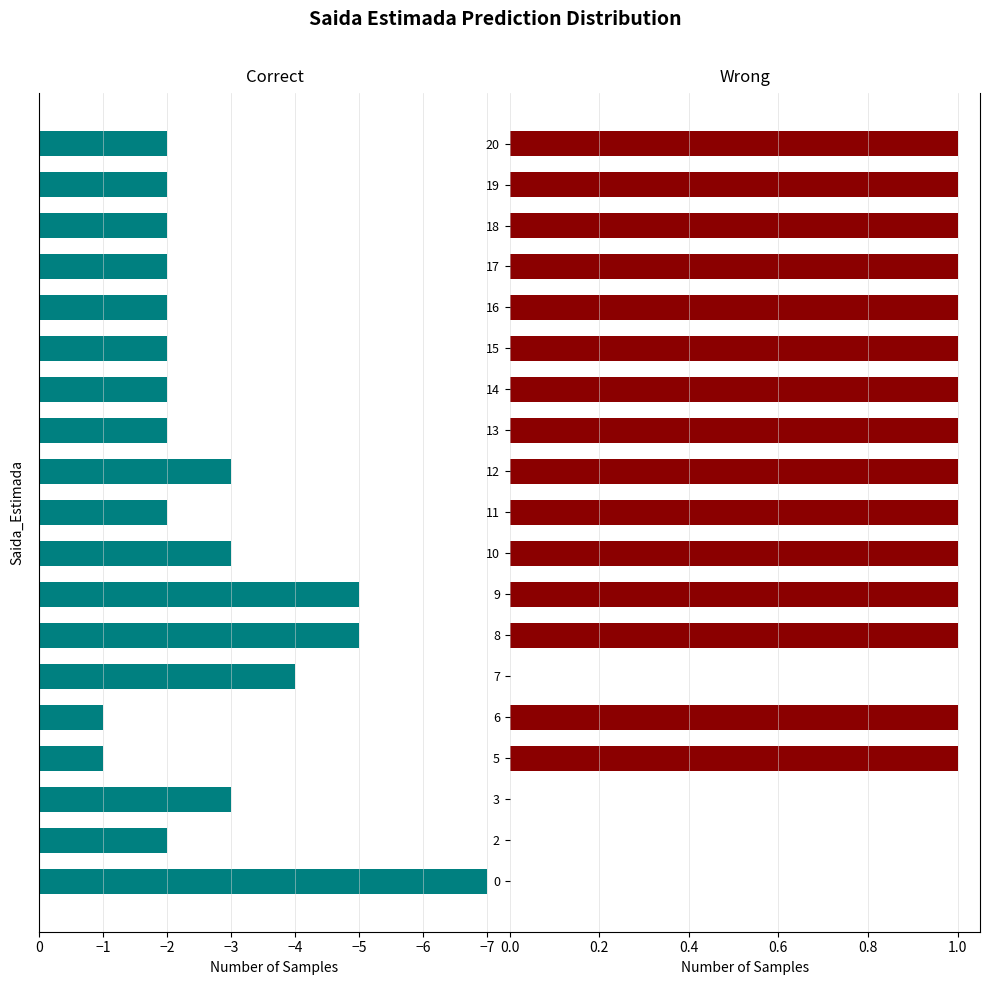

What is the greatest value displayed?

1